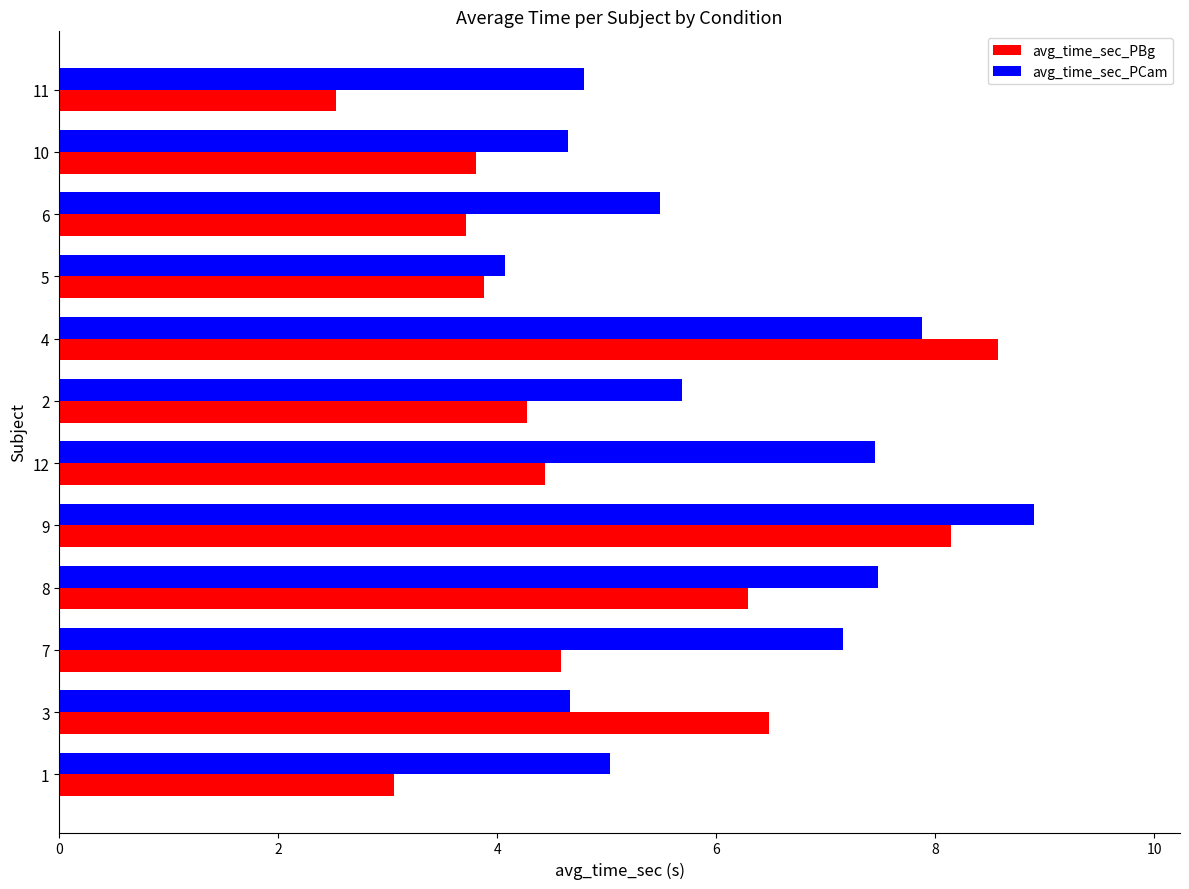

Which category has the highest value in the avg_time_sec_PCam series?

9